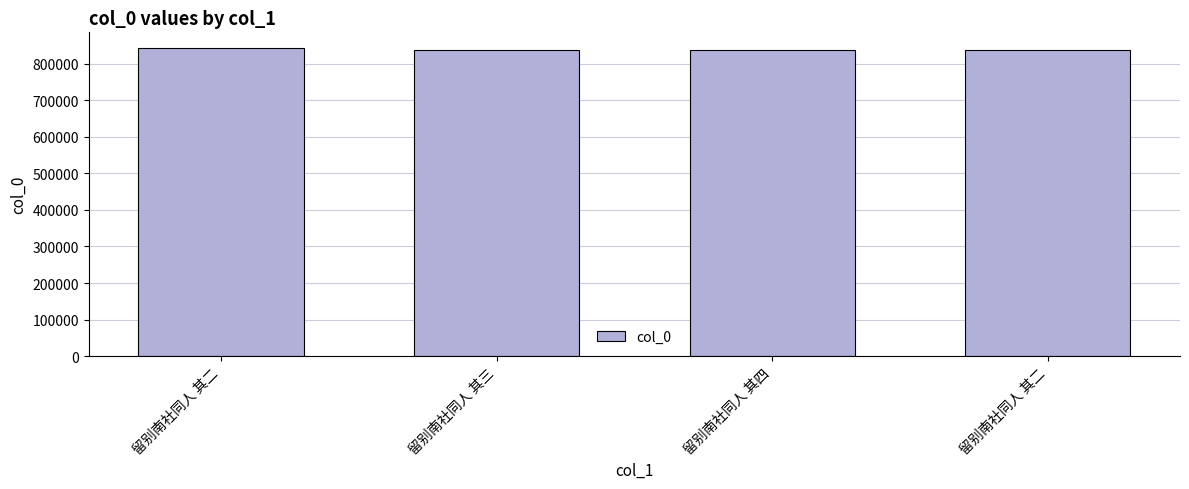

Reading left to right, what are all the values shown in this chart?

留别南社同人 其二=843729	留别南社同人 其三=838849	留别南社同人 其四=838850	留别南社同人 其二=838848